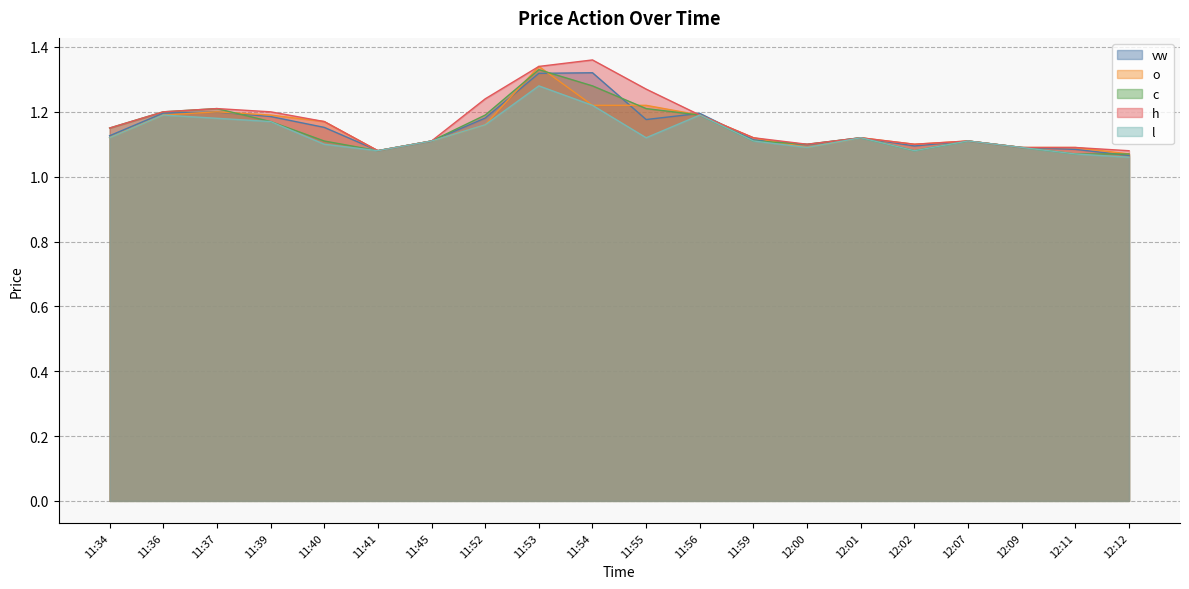

Between which two adjacent categories do c and vw first intersect?

11:37 and 11:39